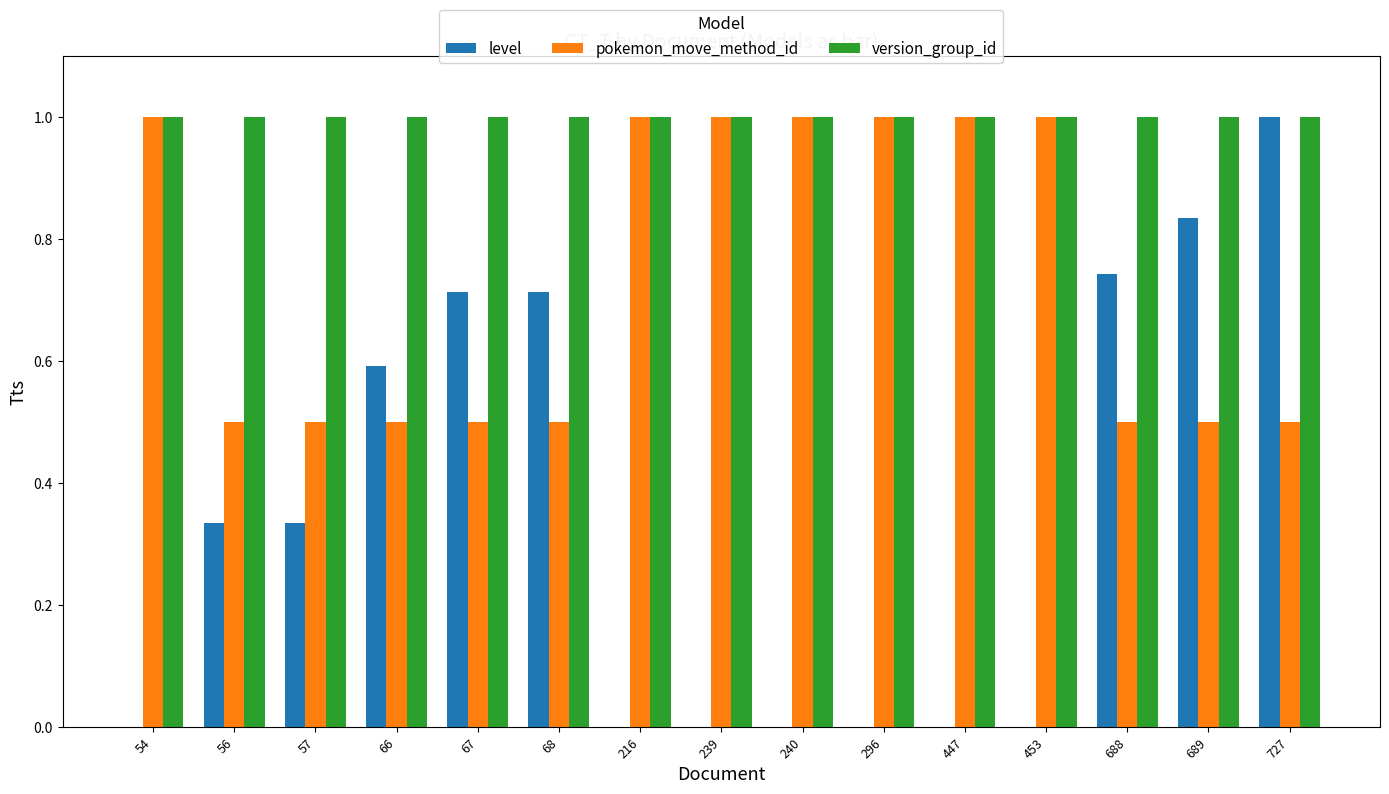

Are the bars horizontal?

No